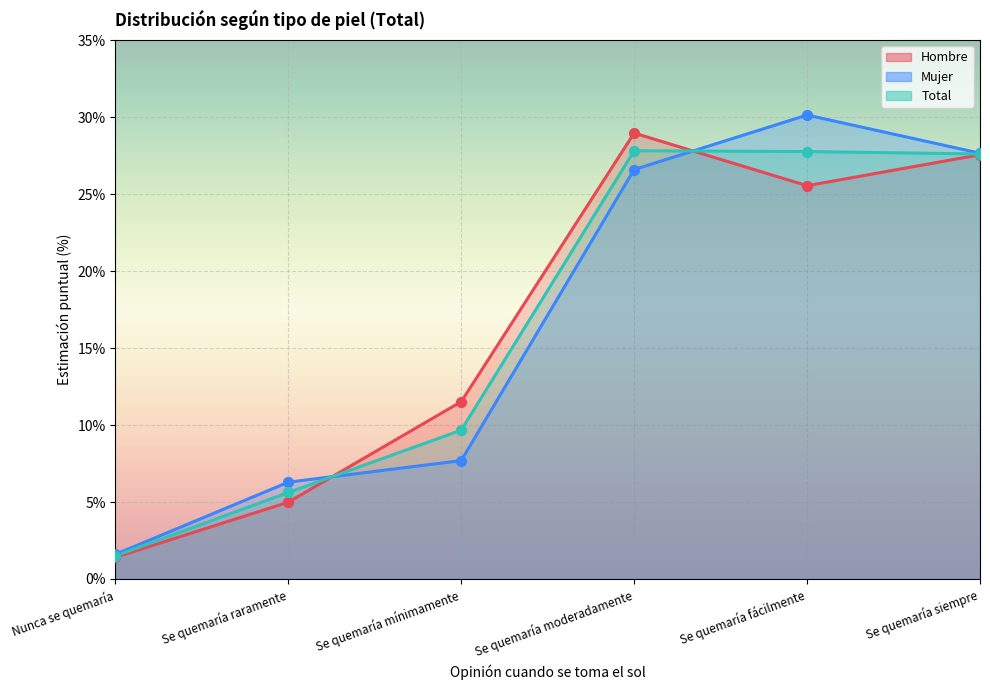

Which series has the widest spread of Y values?

Mujer